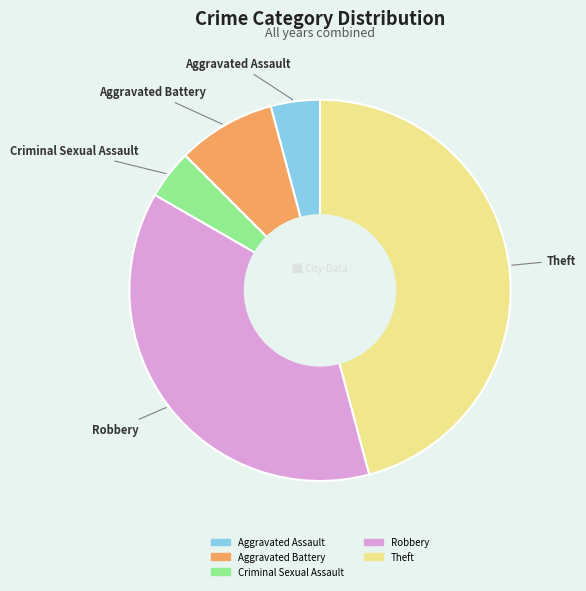

What is the largest slice in the pie chart?

Theft